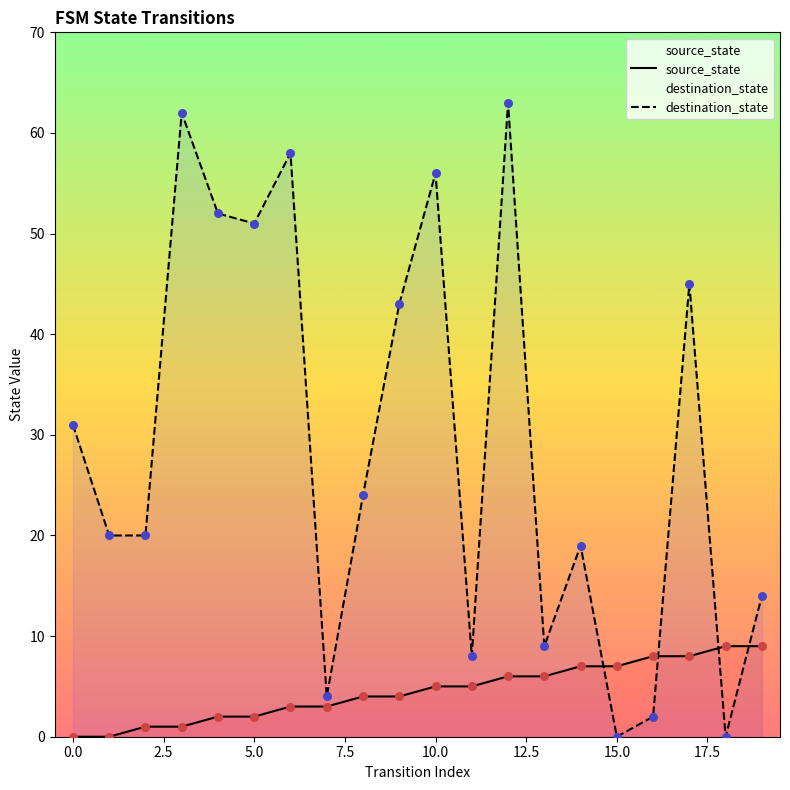

At how many categories does at least one series exceed 18?

13